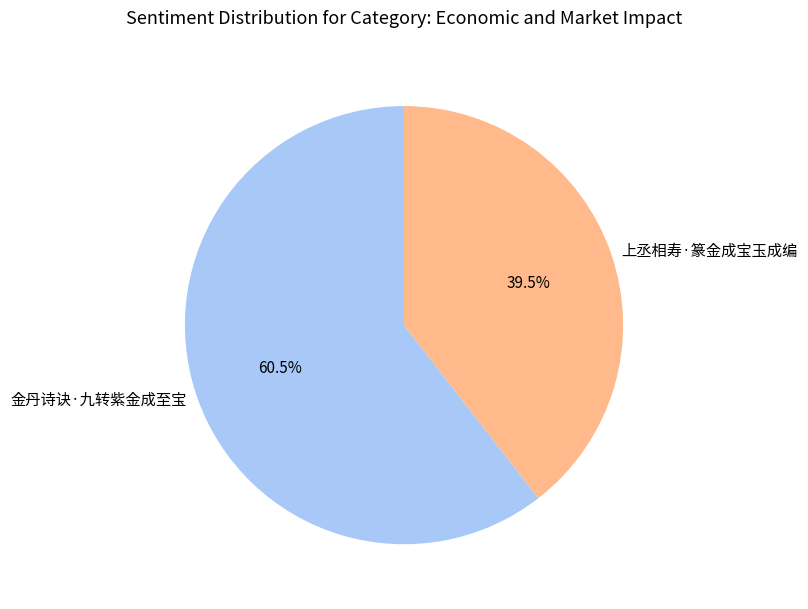

What is the smallest slice in the pie chart?

上丞相寿·篆金成宝玉成编